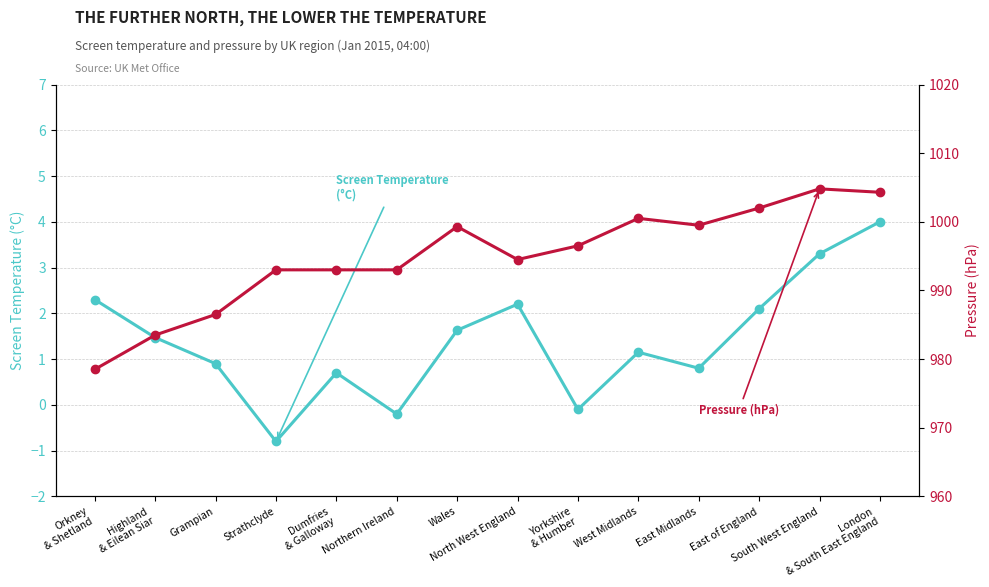

True or false: Pressure (hPa) and Screen Temperature (°C) intersect in this chart.

False